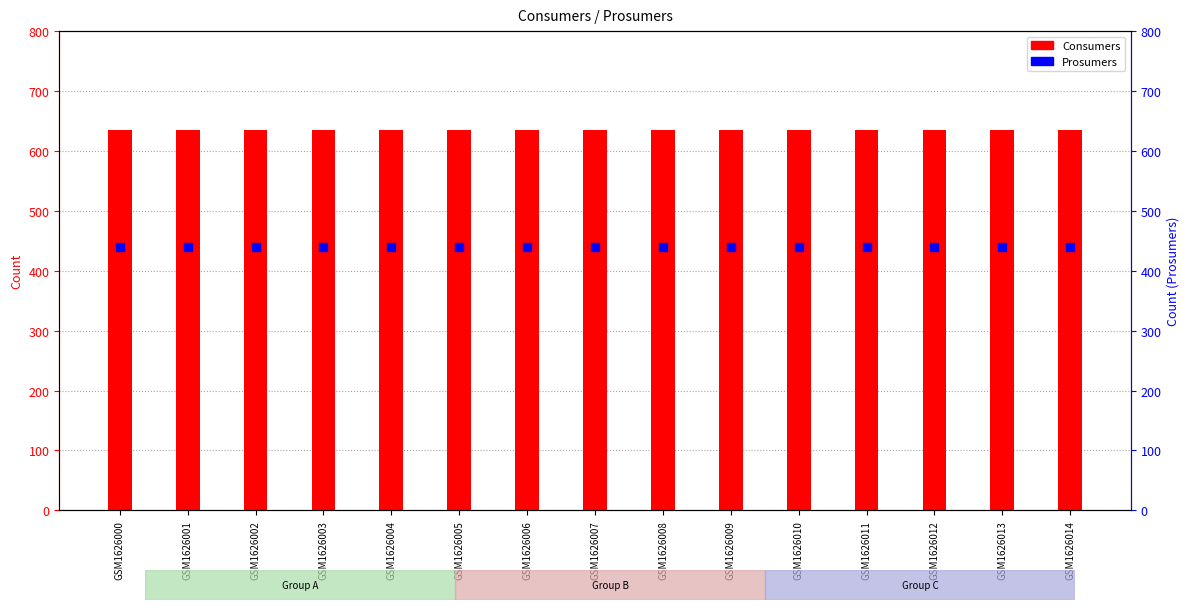

At how many categories does at least one series exceed 634?

15